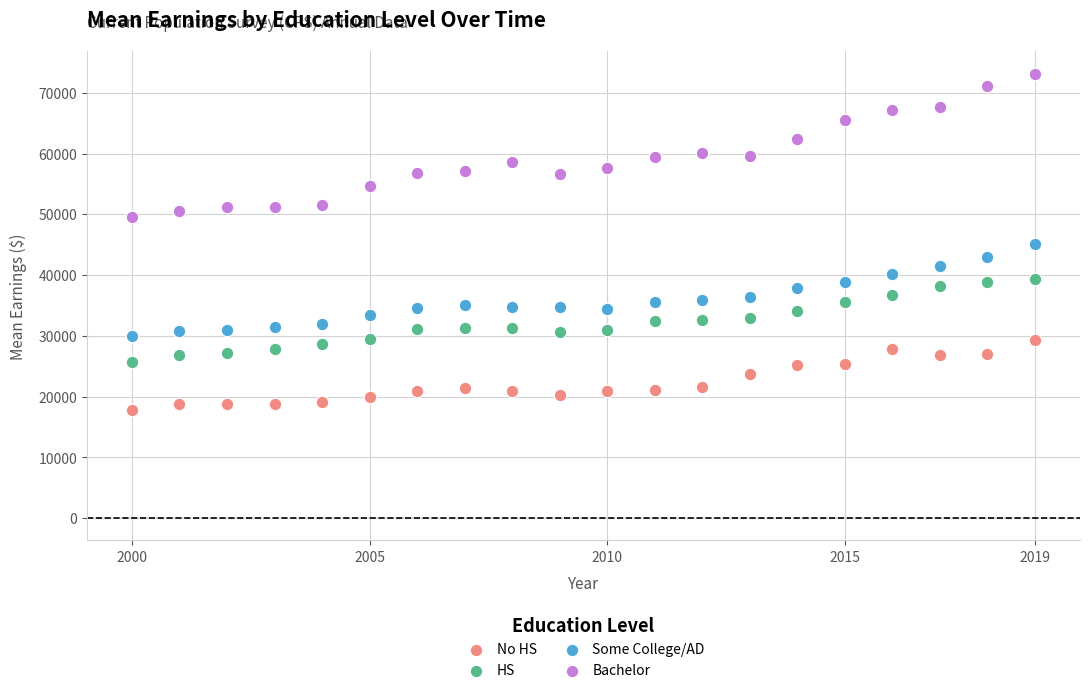

Across all data points, what is the range of Y values (max minus min)?

55425